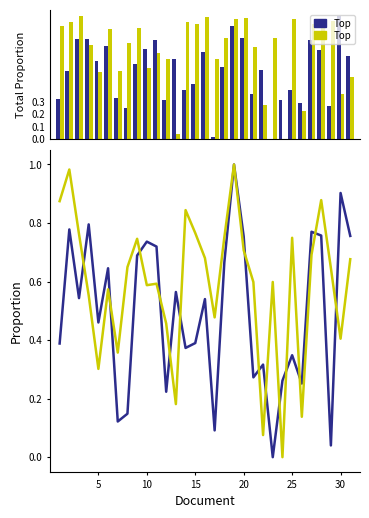

How many groups of bars are there?

31